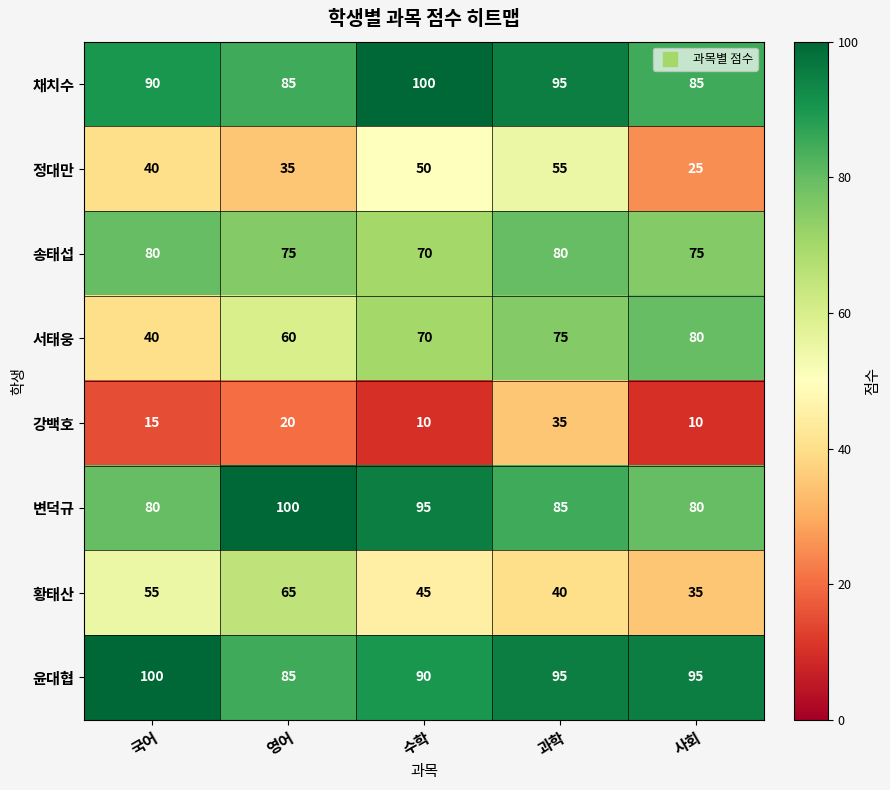

What is the minimum value for 정대만?

25